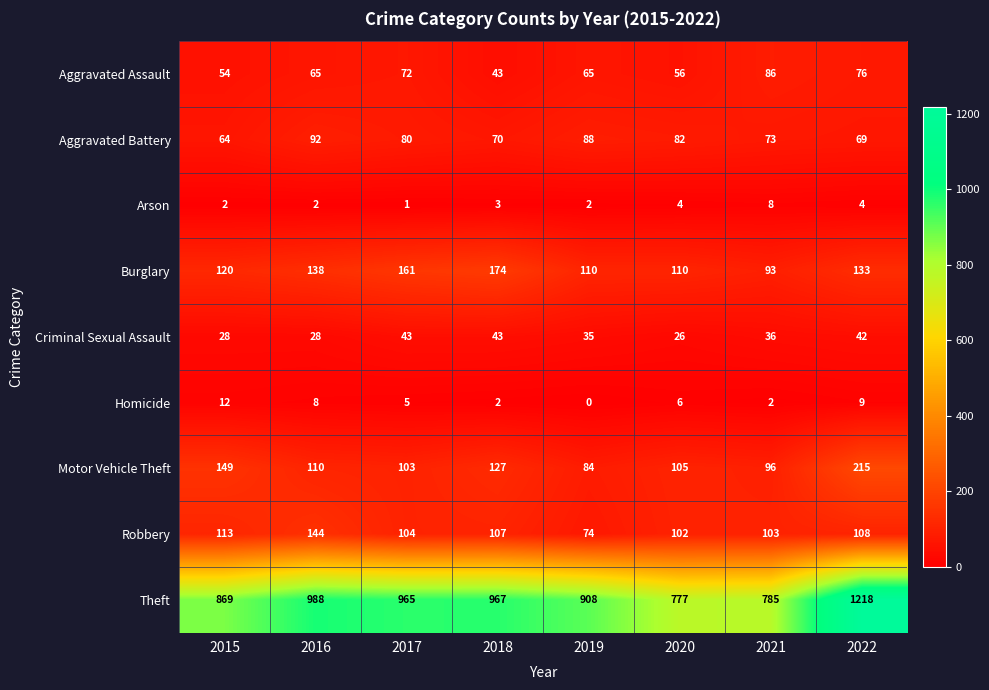

The value of Criminal Sexual Assault at 2015 is 14. True or false?

False